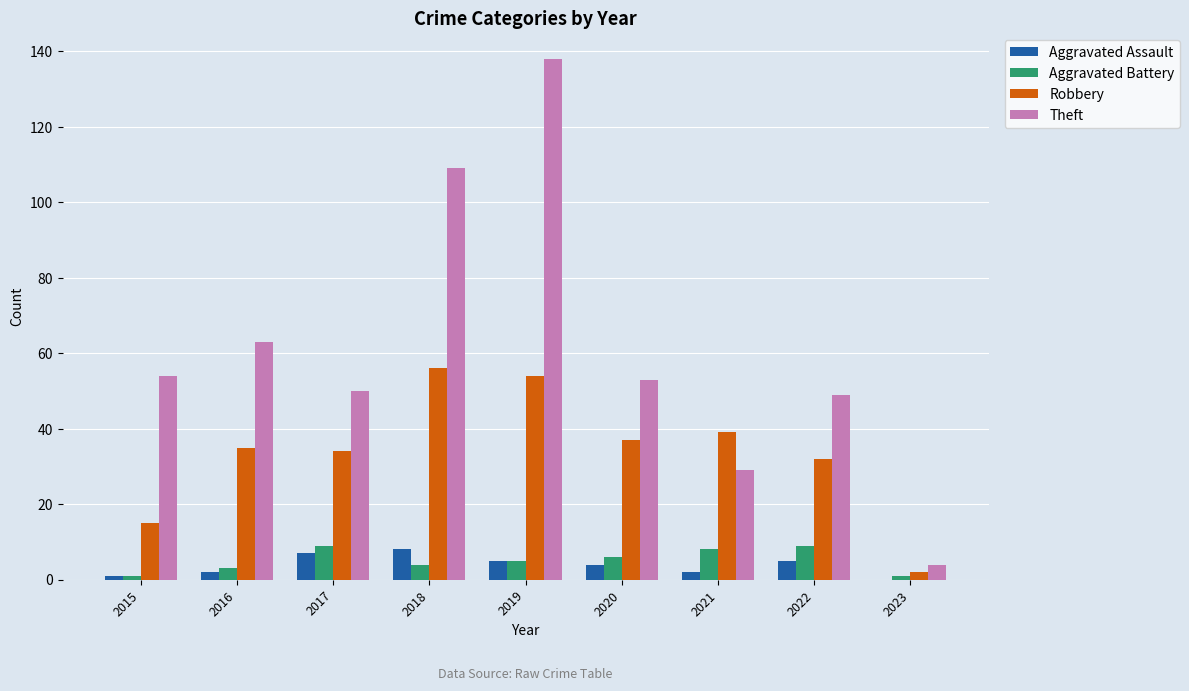

Which series changed the most between 2019 and 2021?

Theft